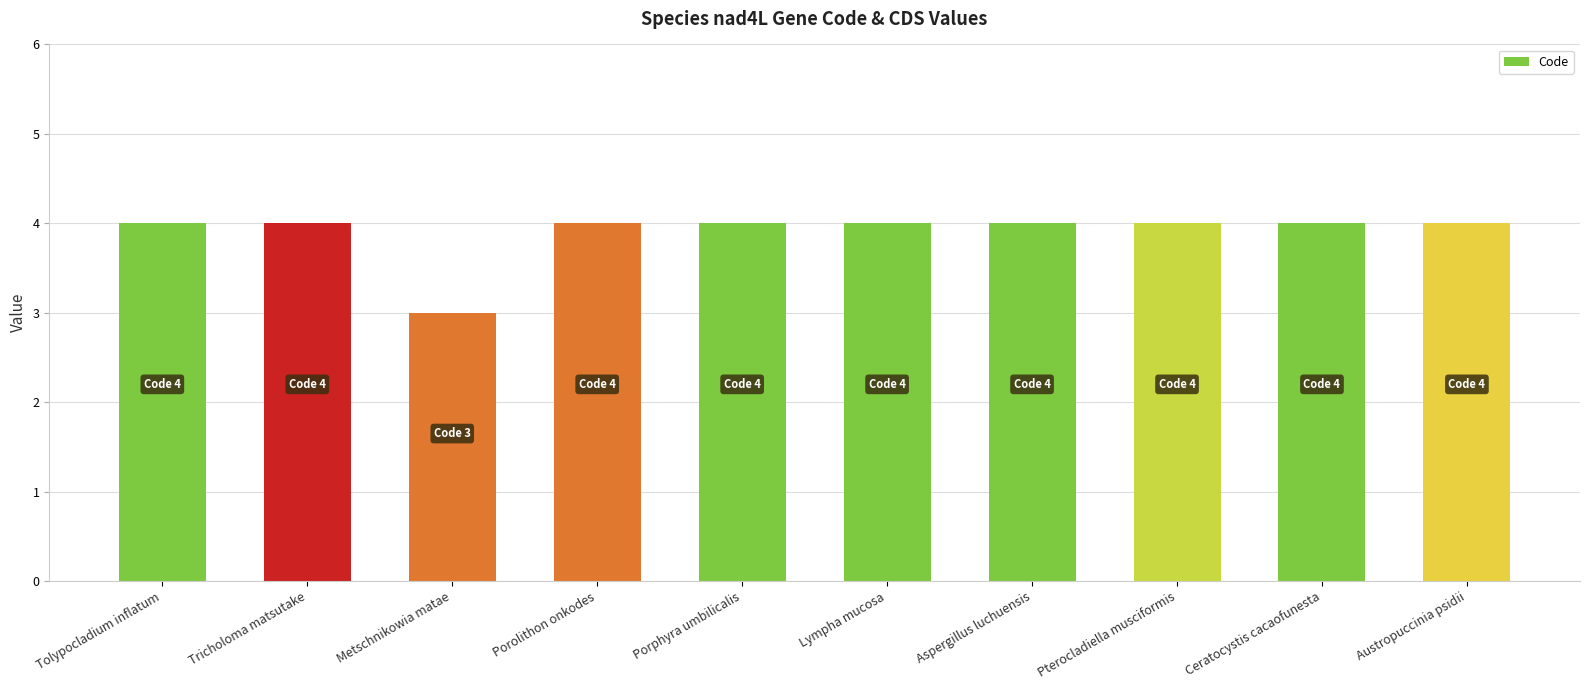

Which category has the lowest value across all series?

Metschnikowia matae